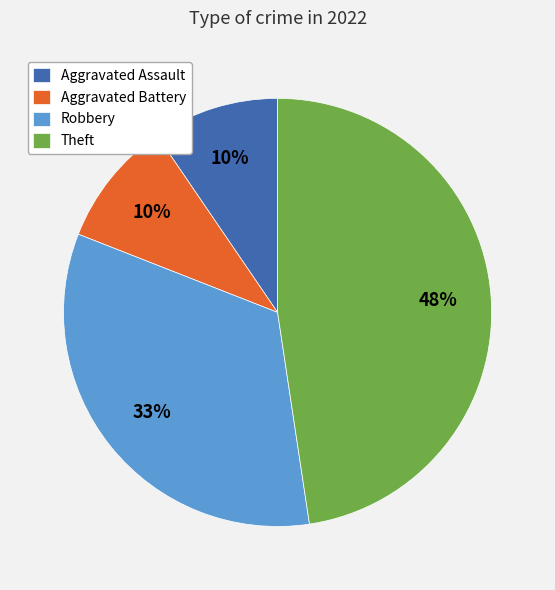

The Aggravated Assault slice represents 10% of the pie. True or false?

True